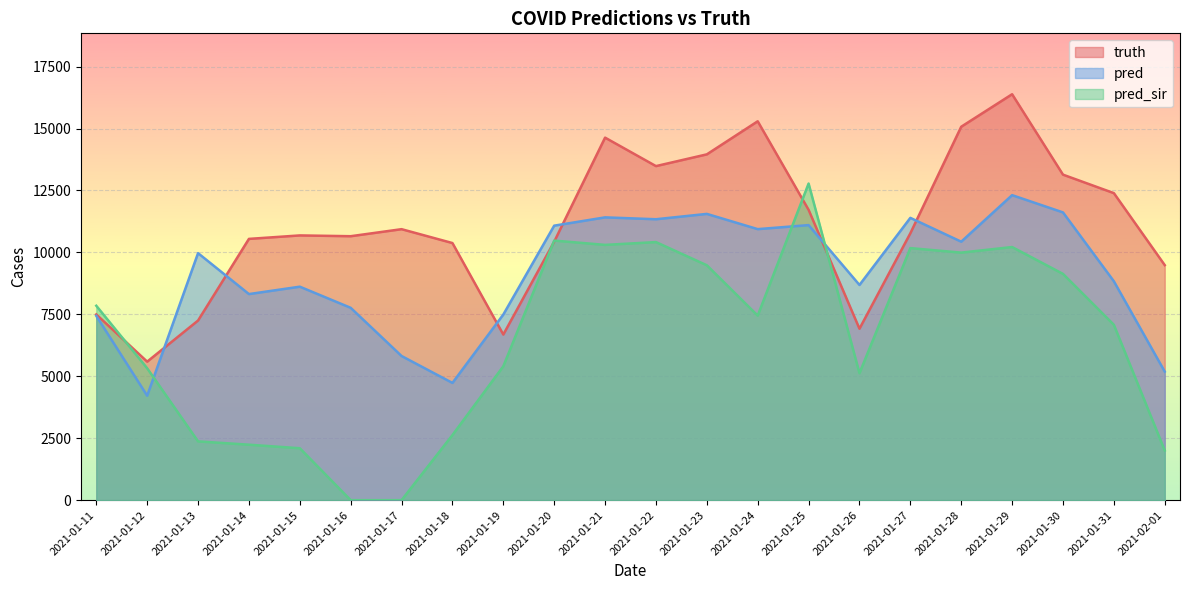

Which series has the largest total across all categories?

truth